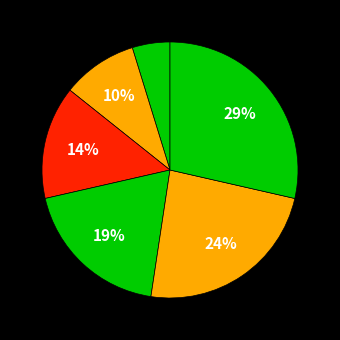

How many segments does this pie chart have?

6